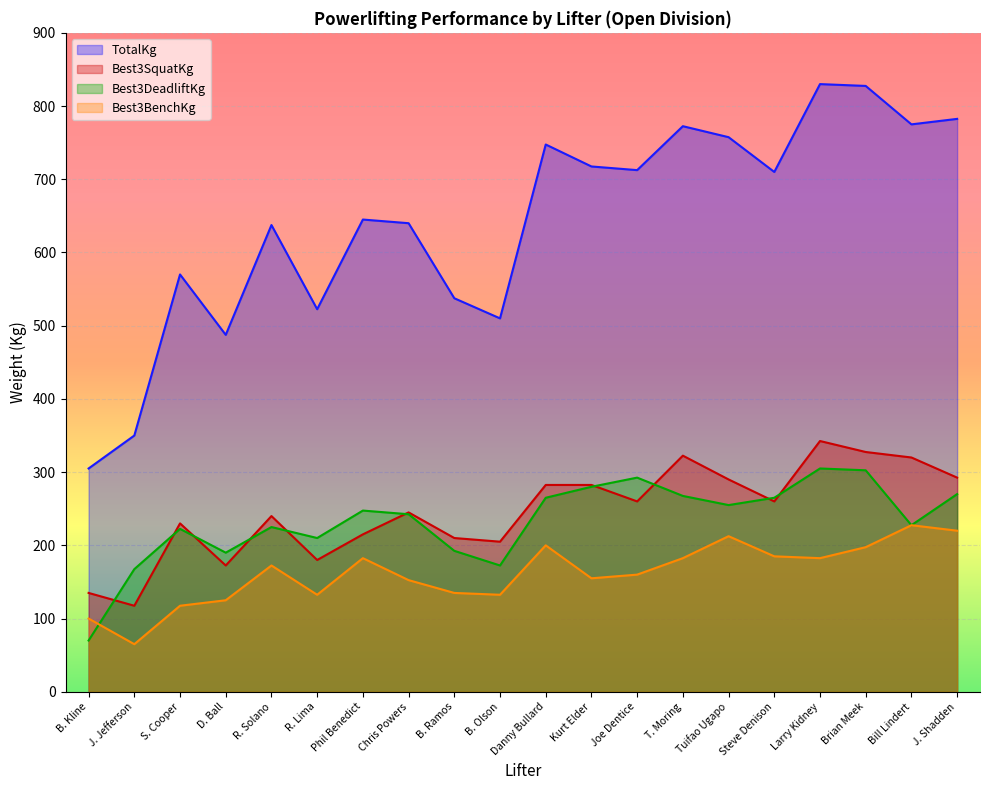

How many lines are shown in the chart?

4